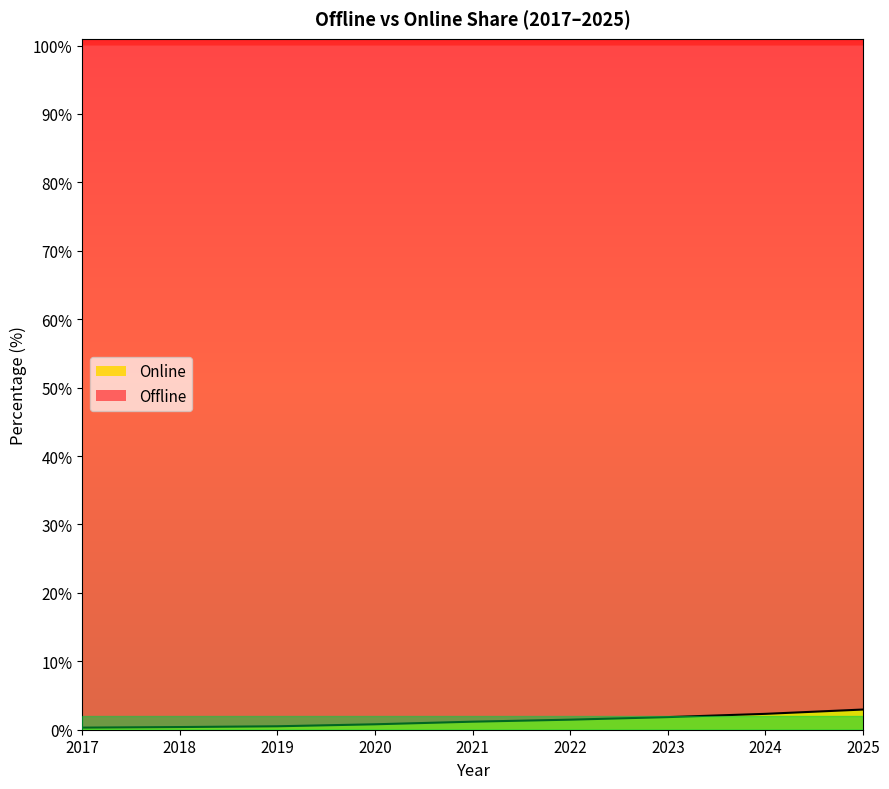

List the labels in order of value, largest first.

2025, 2024, 2023, 2022, 2021, 2020, 2019, 2018, 2017